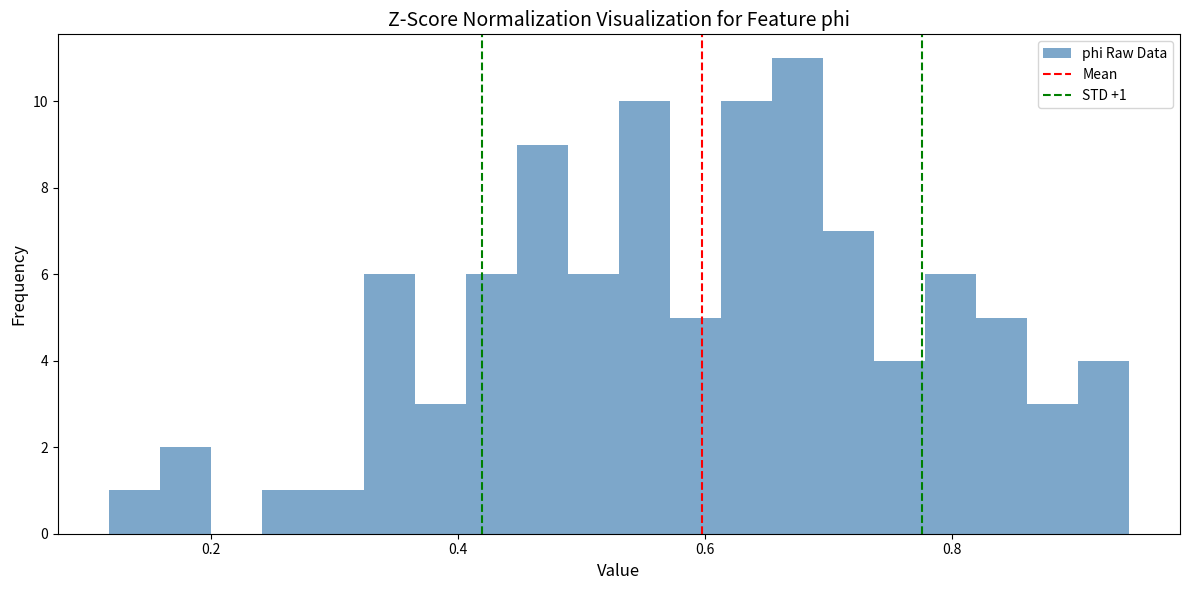

Around what value on the x-axis is the tallest bar? Give the approximate position of its centre, as read against the axis.

0.68